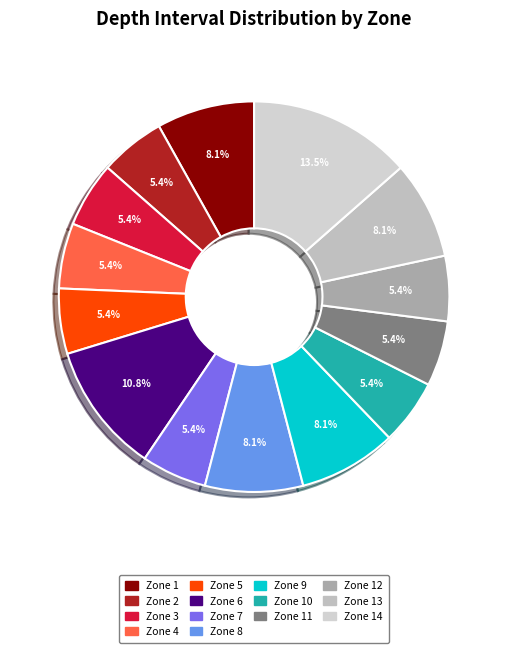

Count the number of slices in the pie.

14